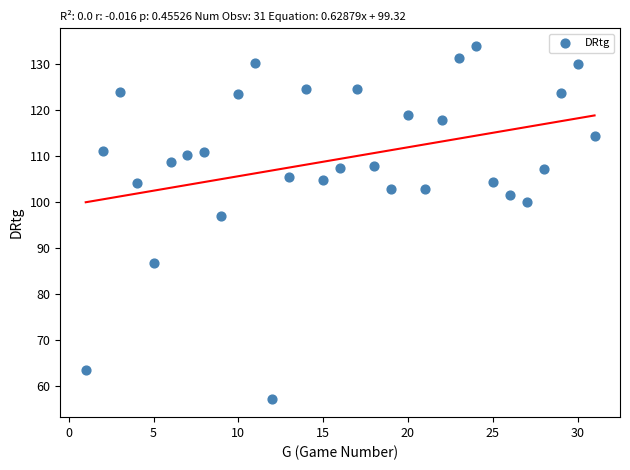

What is the range of Y values (max minus min)?

76.8